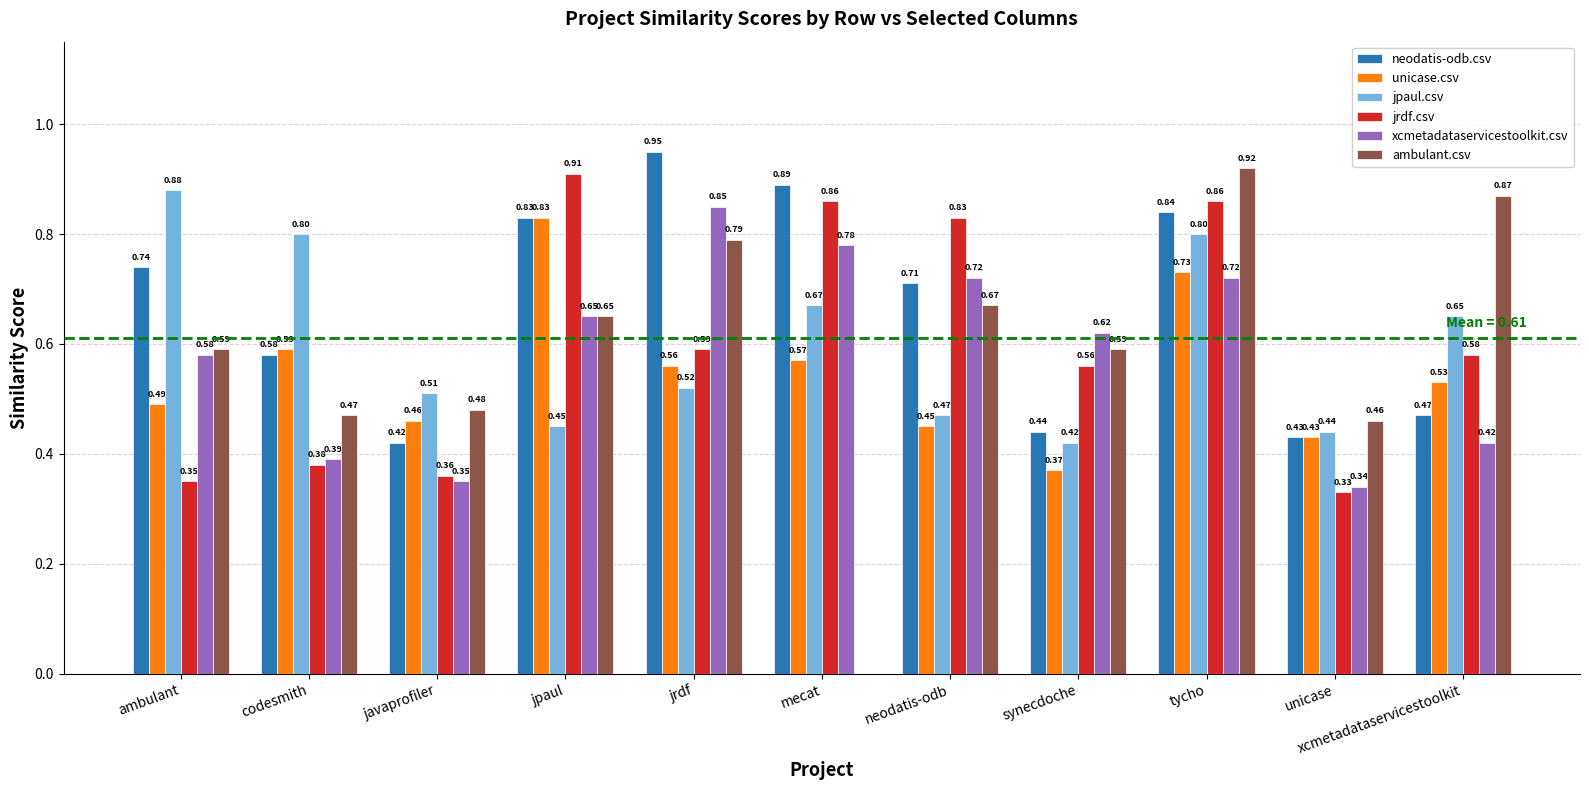

How many groups of bars are there?

11